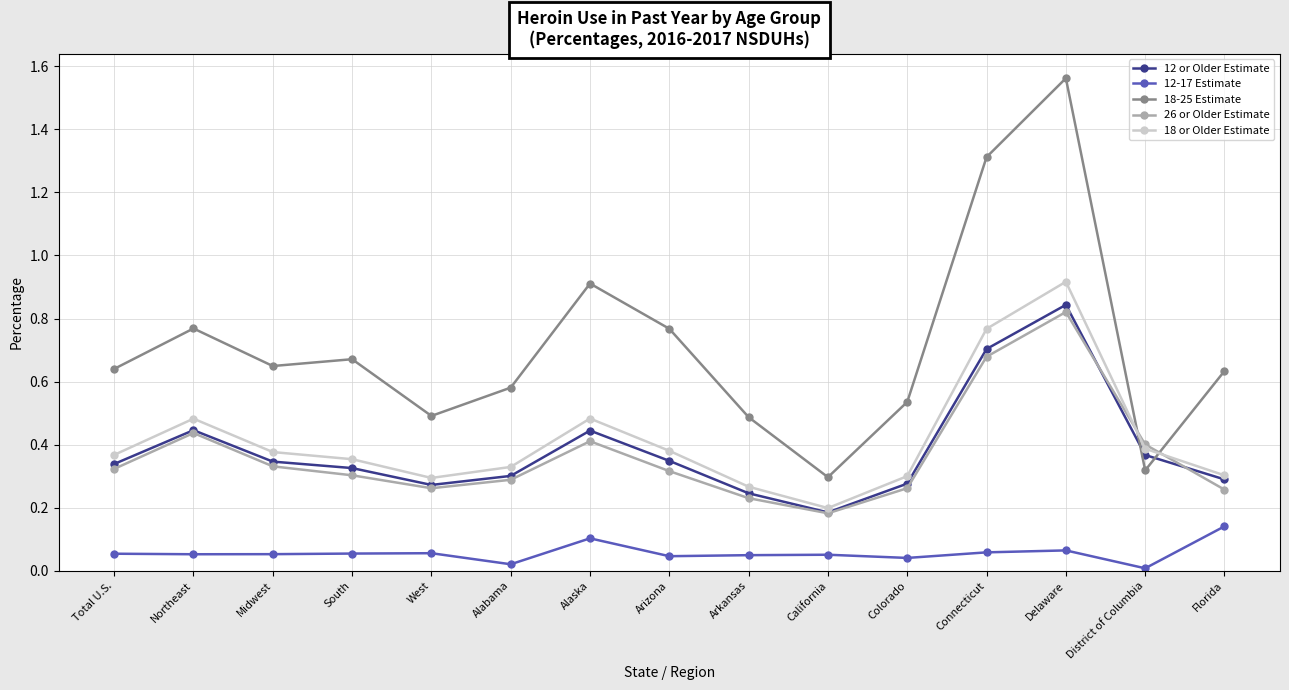

Does the chart have visible grid lines?

Yes